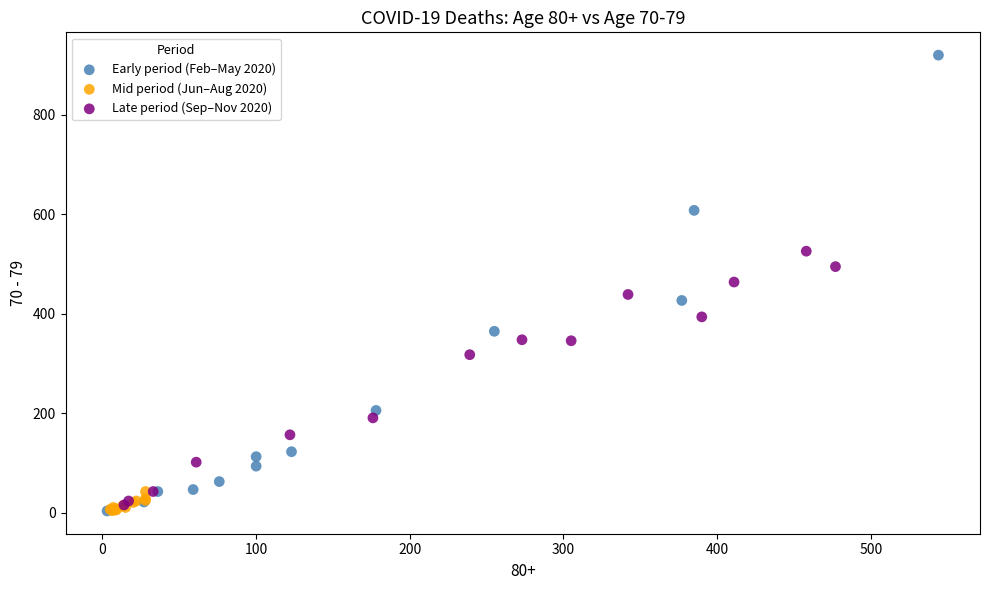

Which series reaches the maximum Y coordinate?

Early period (Feb–May 2020)